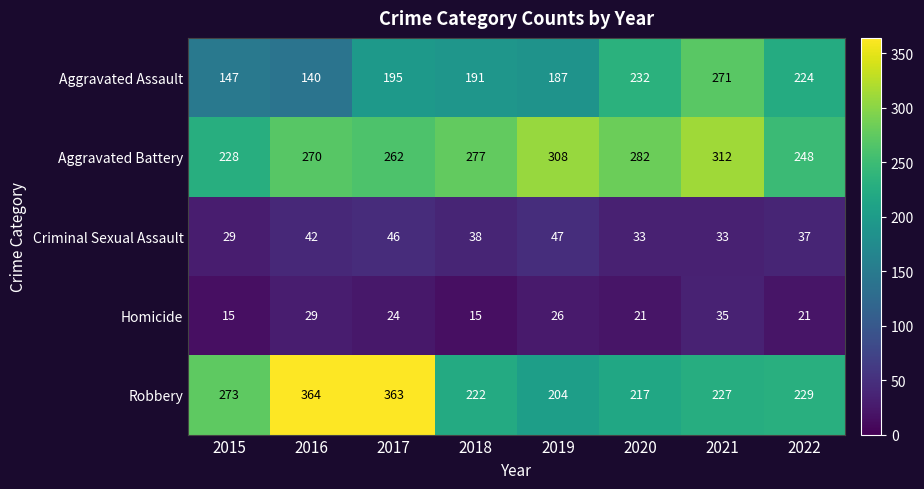

What is the maximum value shown in the chart?

364